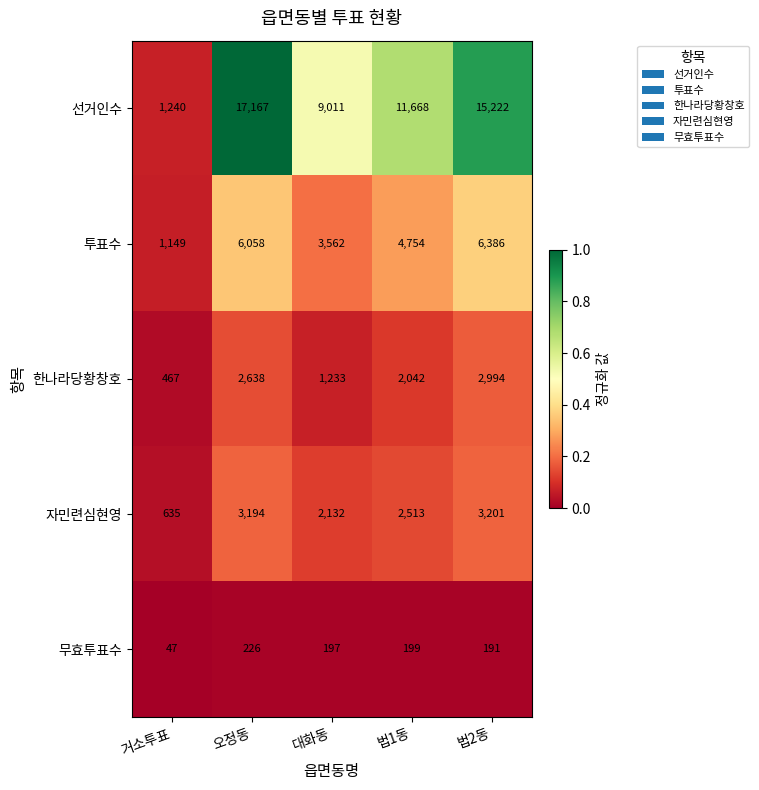

Which series has the largest total across all categories?

선거인수